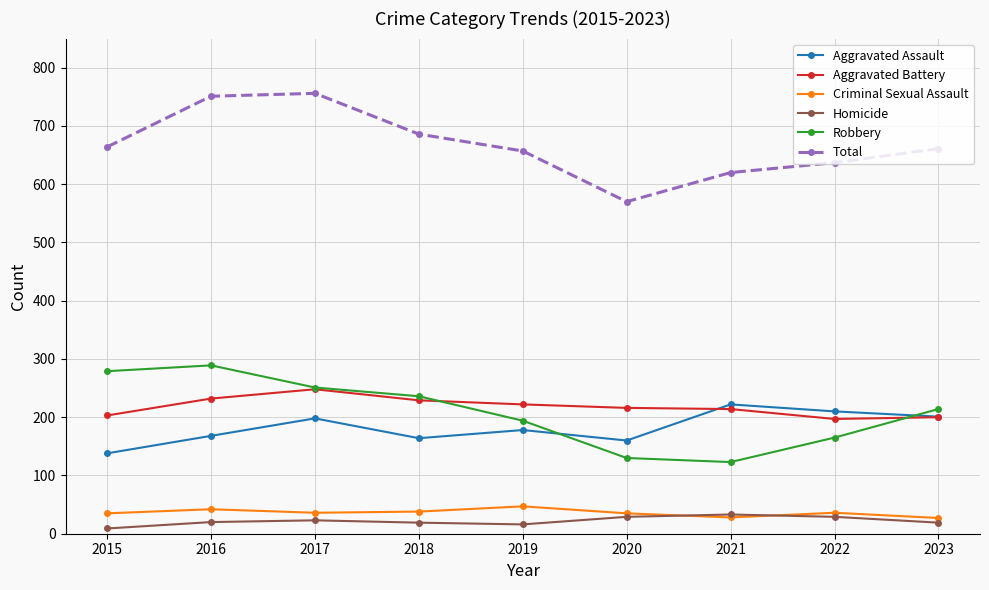

True or false: Homicide and Aggravated Battery intersect in this chart.

False